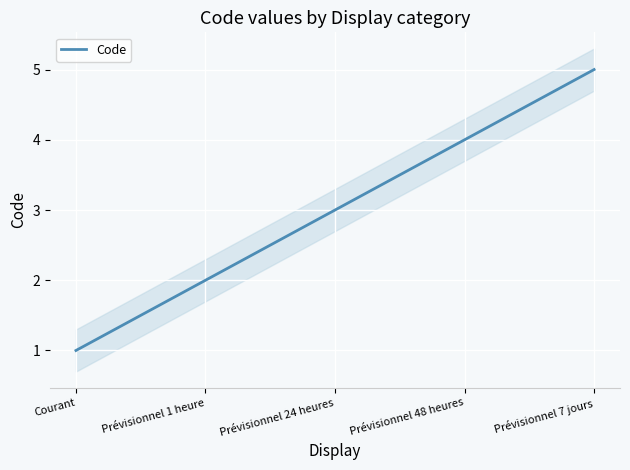

What position from the left is Prévisionnel 1 heure?

2